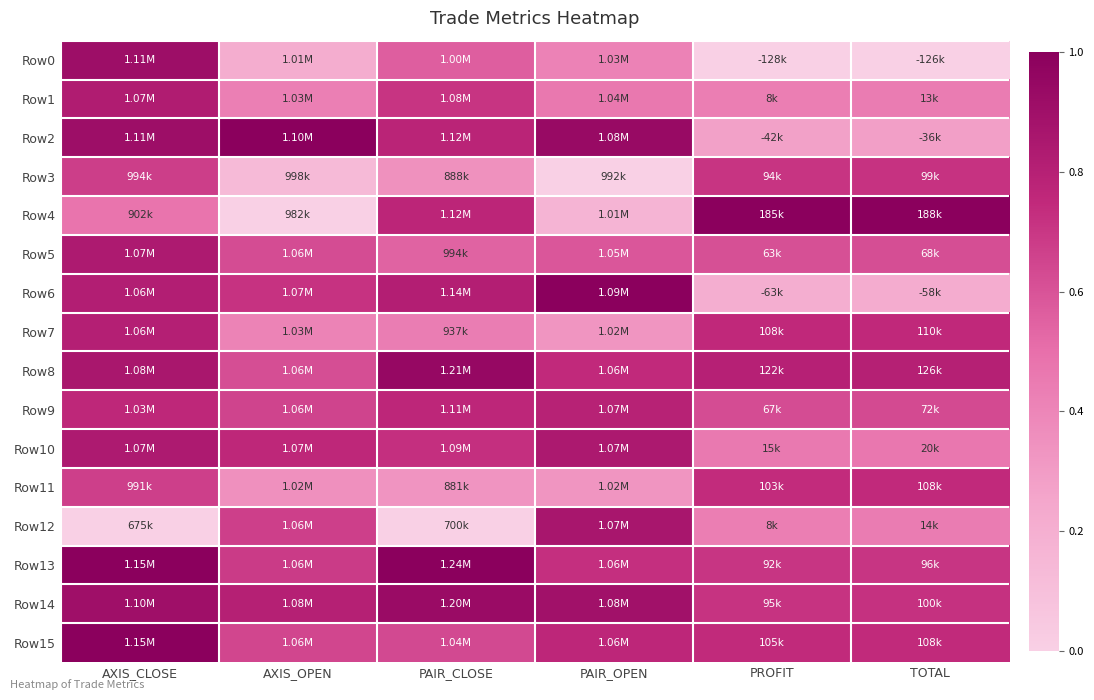

Between TOTAL and PAIR_CLOSE, which is larger?

PAIR_CLOSE